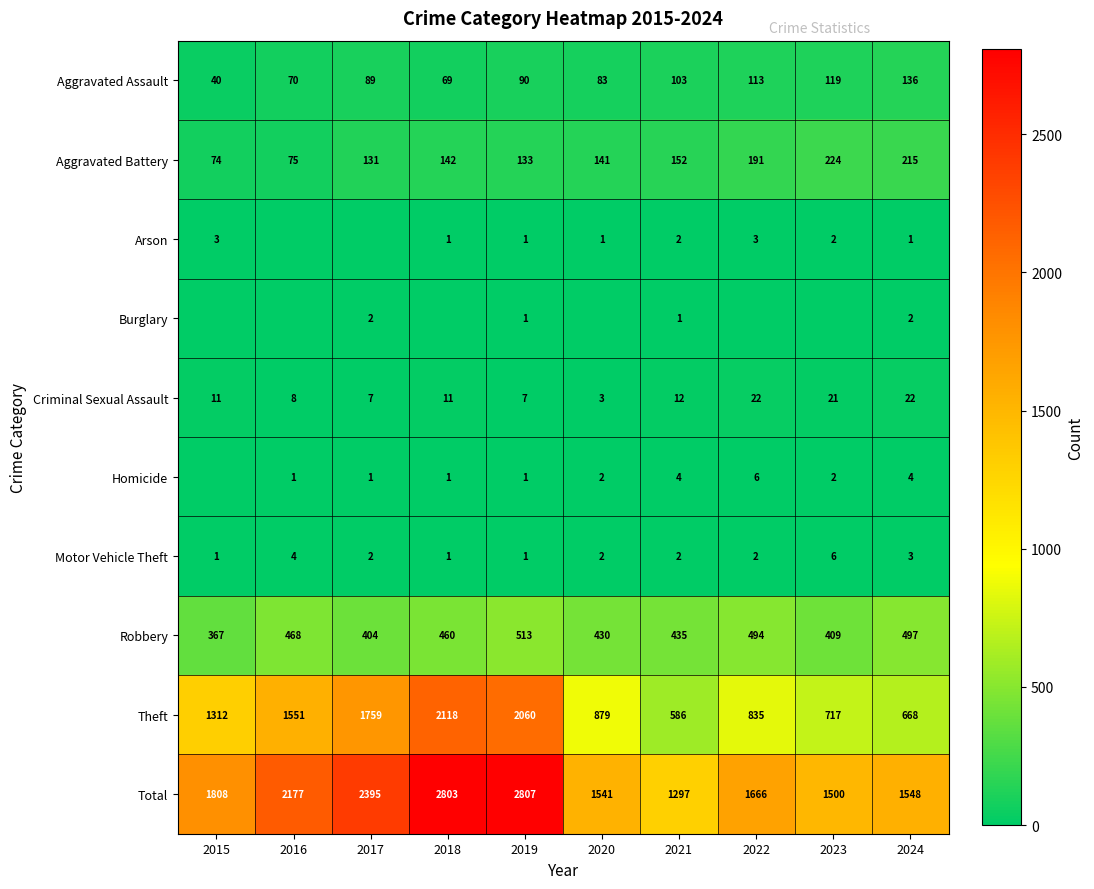

What is the difference between the highest and lowest values at 2019?

2806